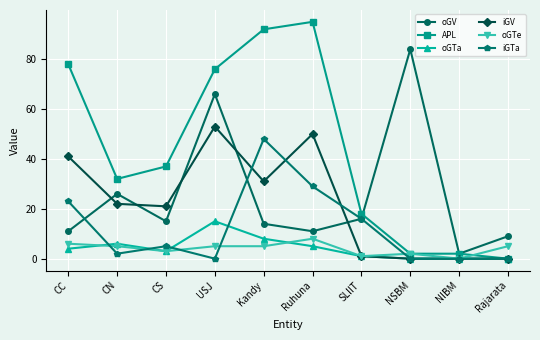

What is the difference between the maximum and second lowest values in the iGTa series?

48